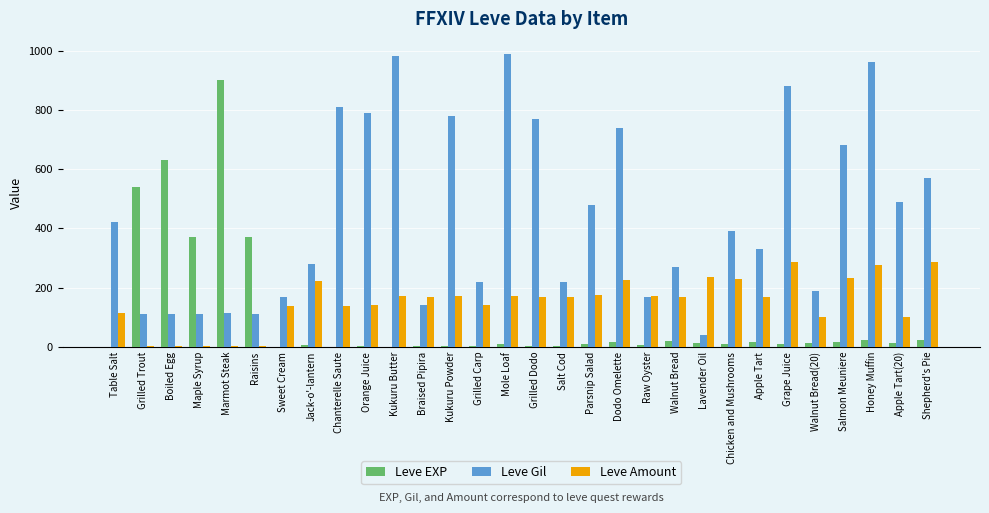

What is the sum of all Leve Gil values?

13321